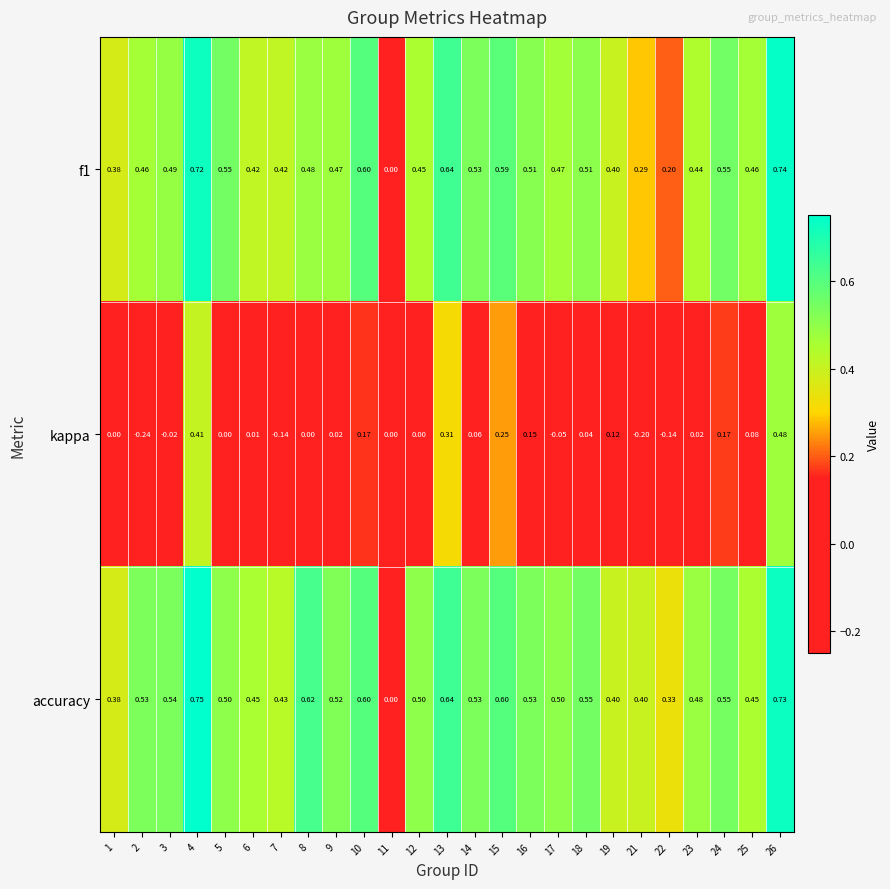

Is the value of kappa at 11 greater than the value of accuracy at 13?

No